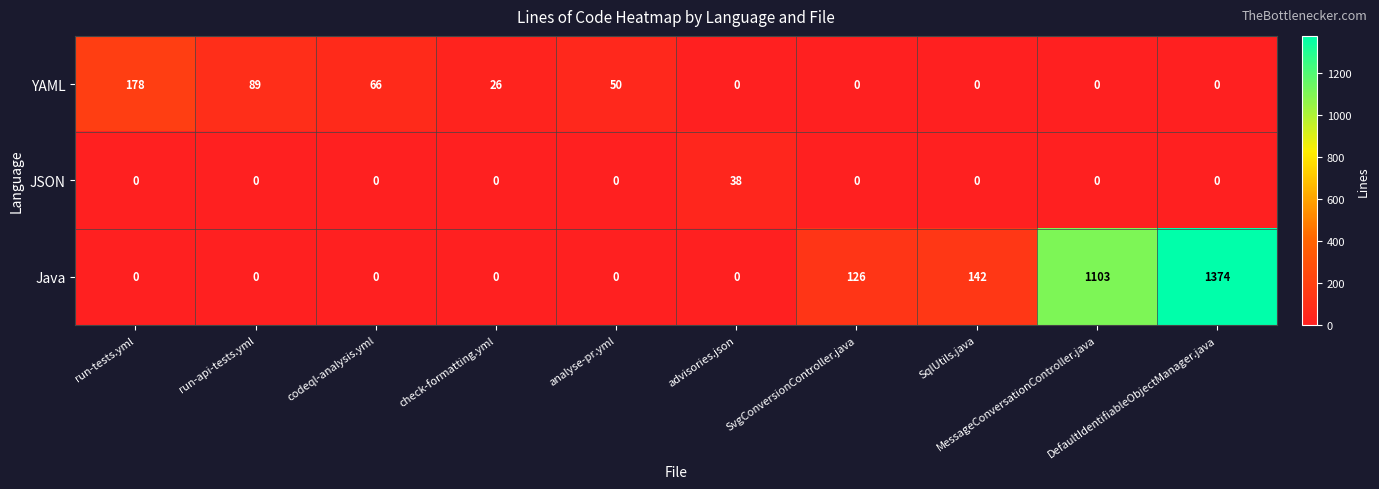

How many positive values does the Java series have?

4